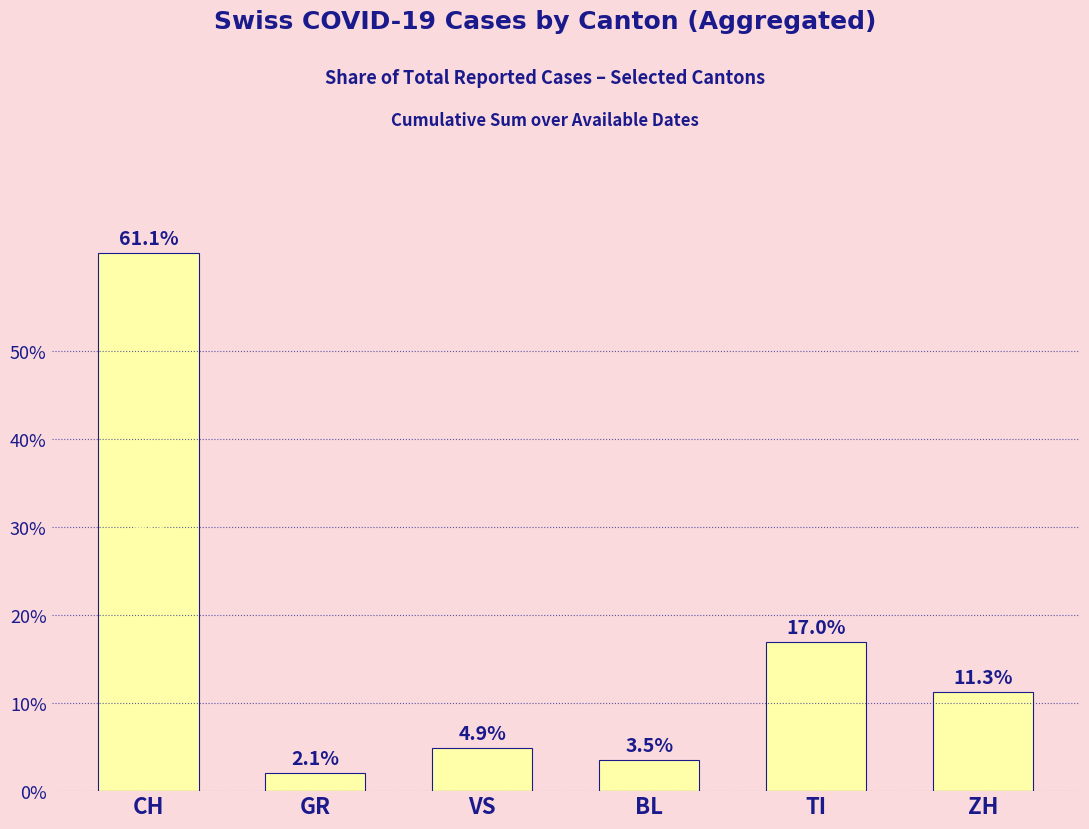

What is the ratio of the value at ZH to the value at CH?

0.2